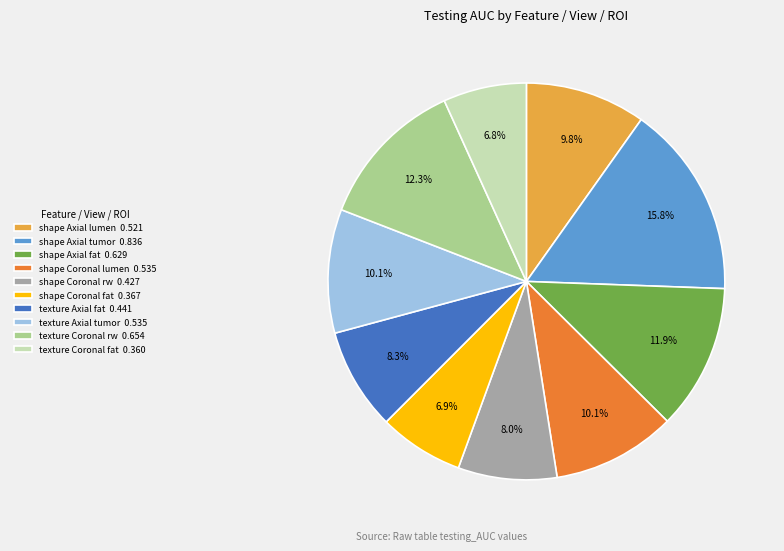

The shape Coronal rw slice represents 8% of the pie. True or false?

True